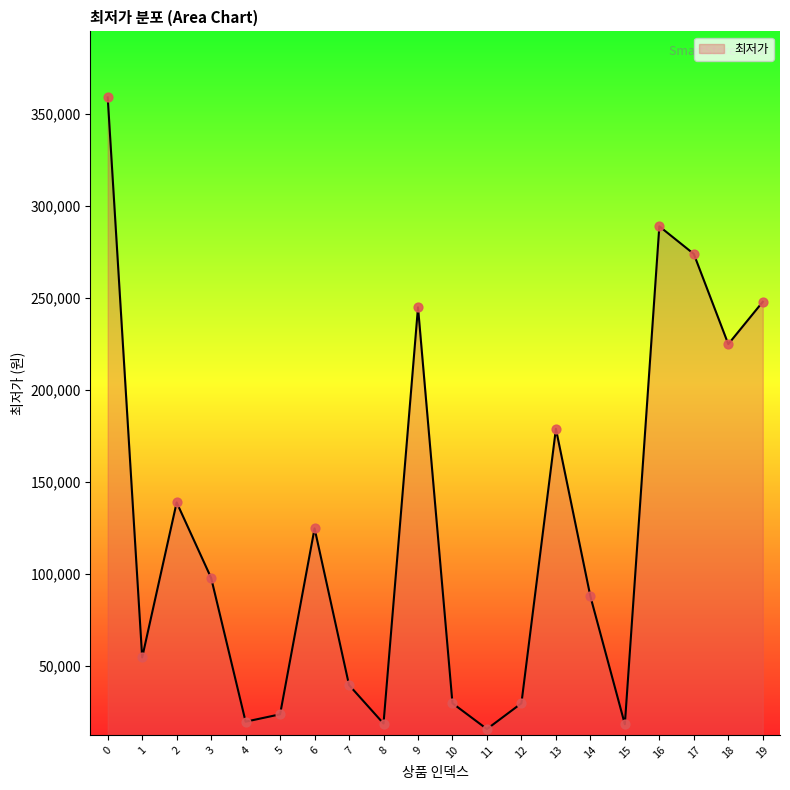

Approximately how many times larger is the value at 10 compared to 6?

0.2